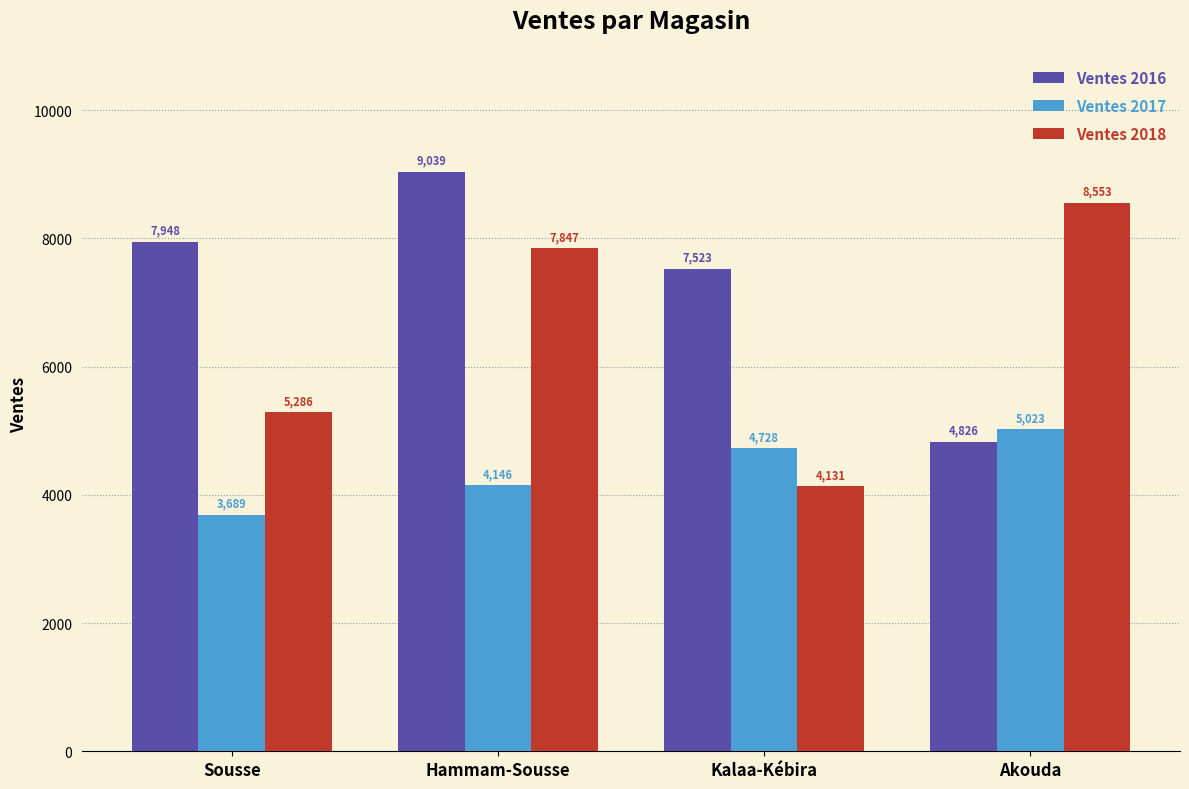

What is the difference between the maximum and minimum values in the Ventes 2017 series?

1334